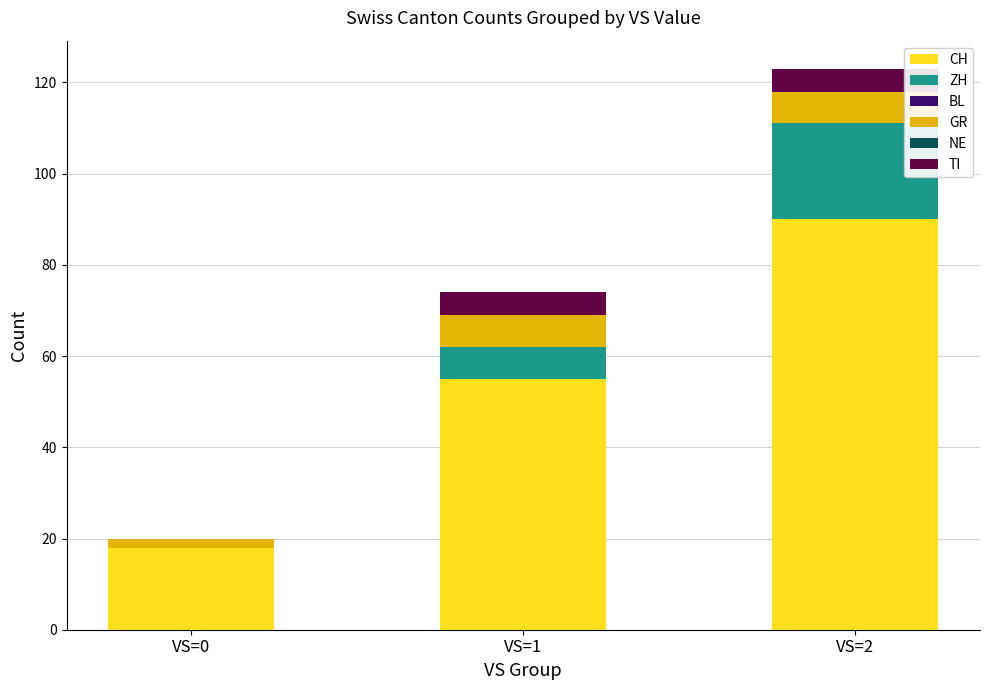

At which category is the sum across all series the highest?

VS=2